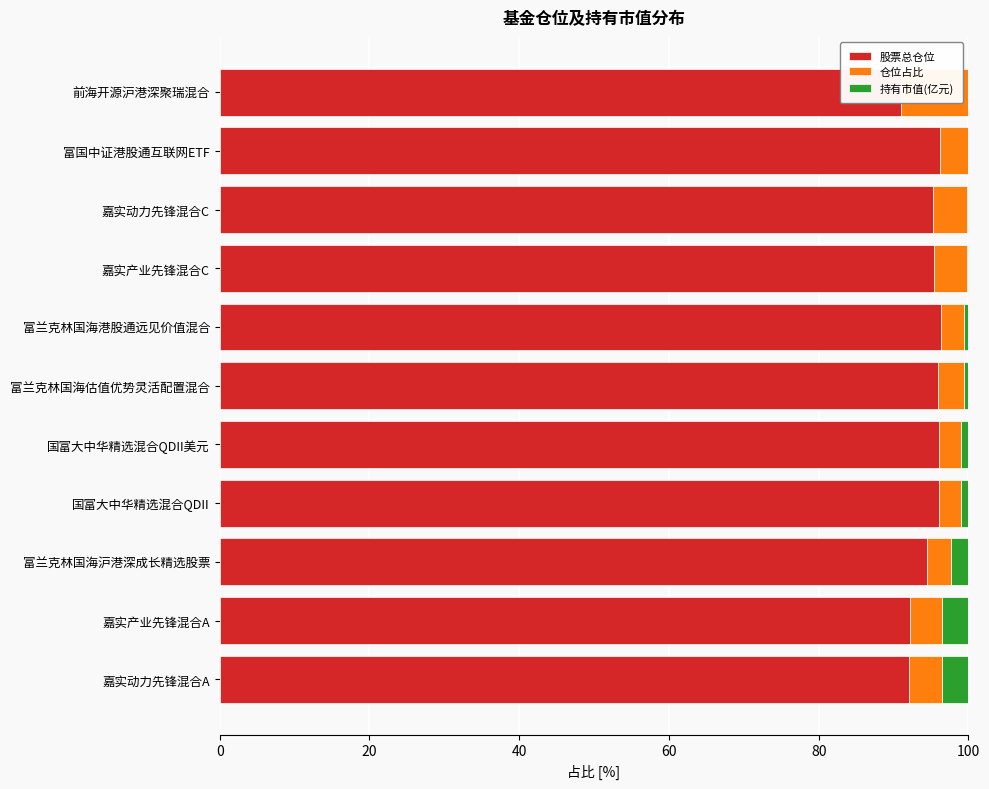

What is the average value of the 仓位占比 series?

4.1